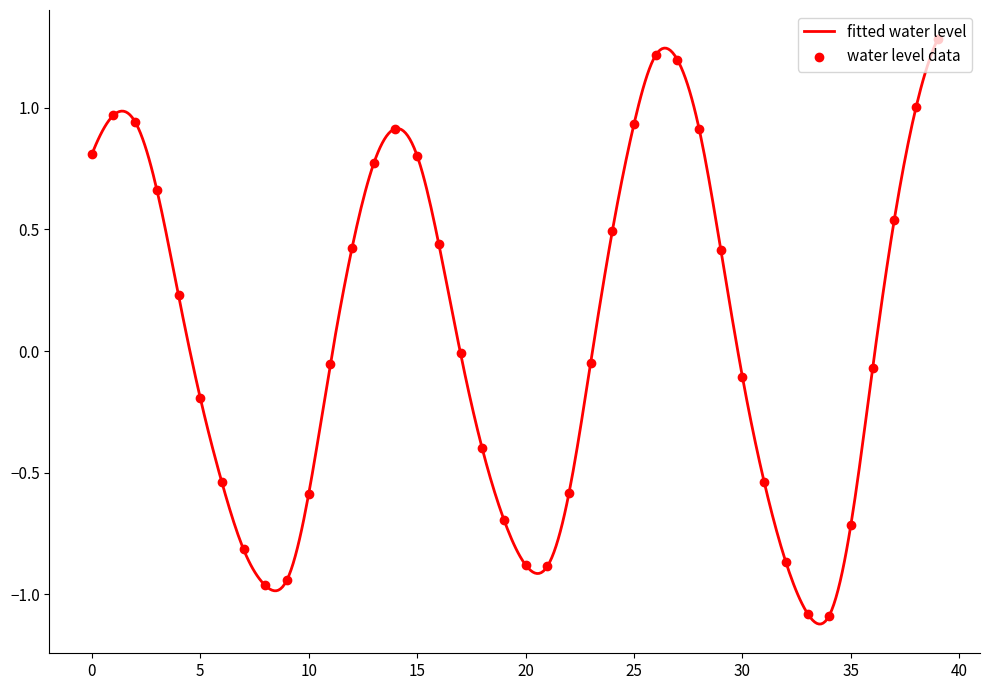

What is the change in value from 2025-04-23 11:00 to 2025-04-24 01:00?

+0.6